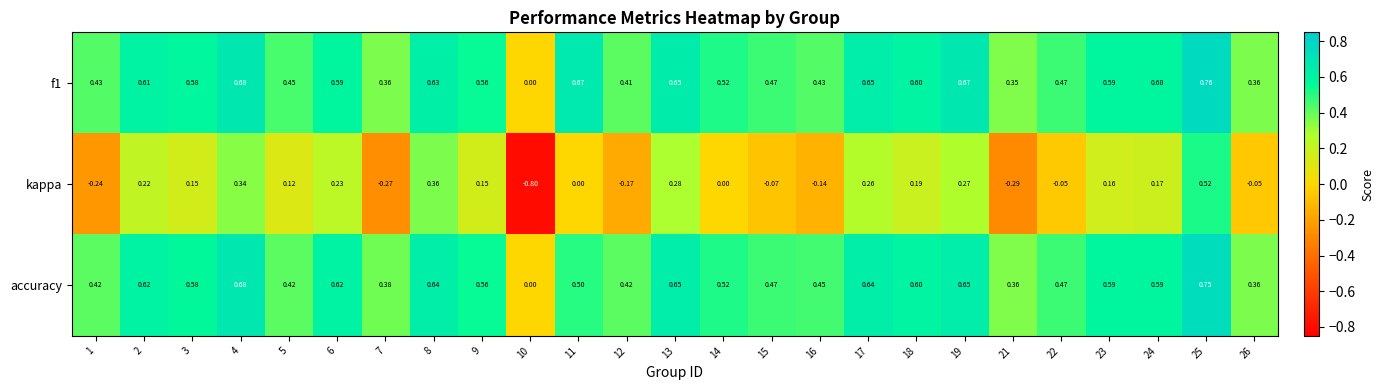

Which series changed the most between 17 and 25?

kappa